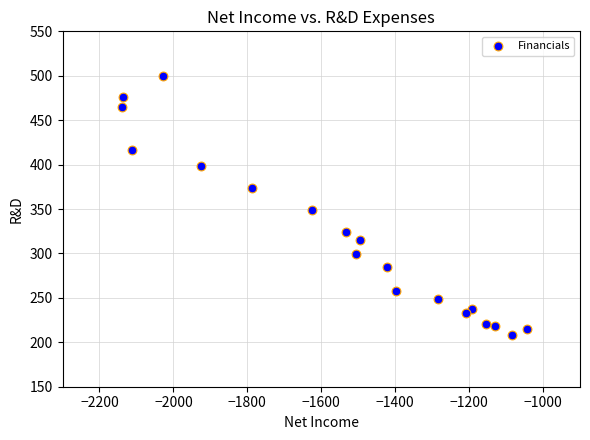

What is the range of X values (max minus min)?

1096.8